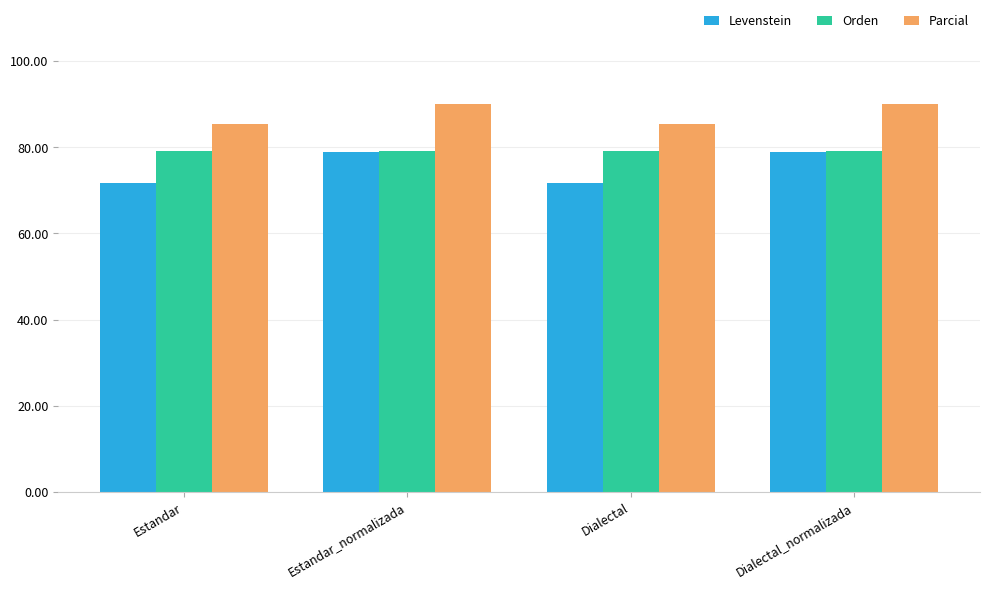

What is the label of the 1st bar from the right?

Dialectal_normalizada